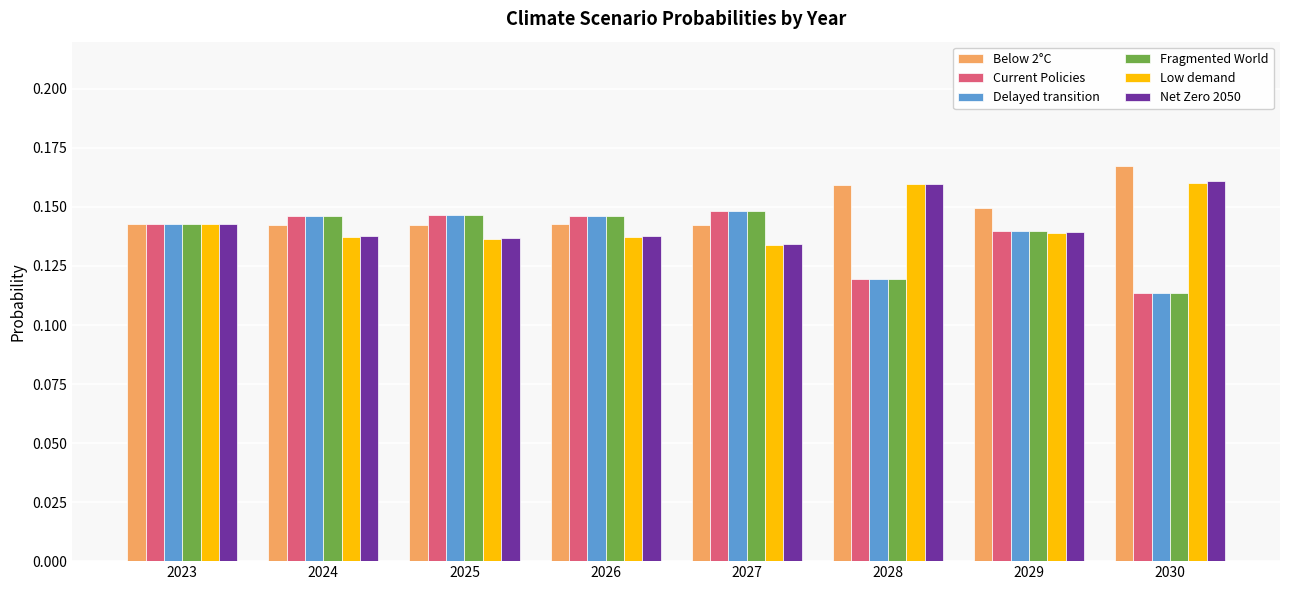

At which category does the chart reach its peak across all series?

2030